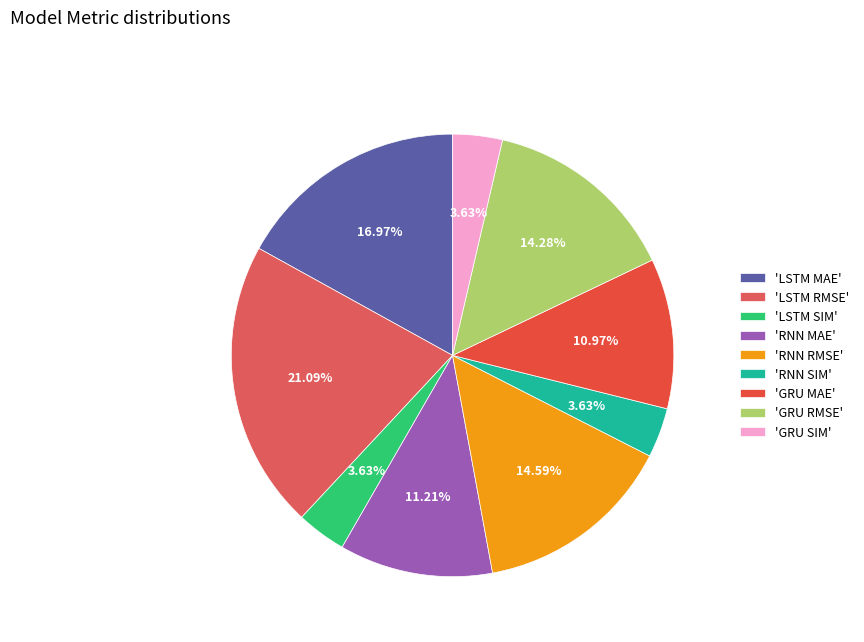

How many slices are in this pie chart?

9